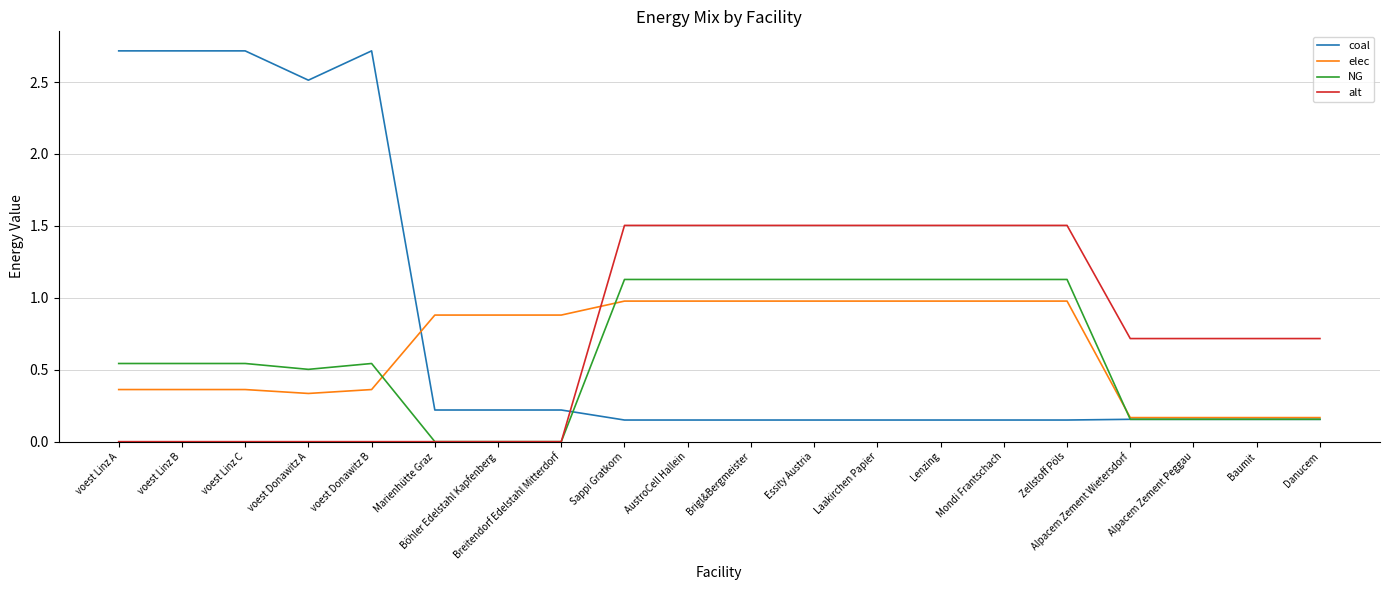

Is the value of coal at Brigl&Bergmeister greater than the value of elec at Lenzing?

No